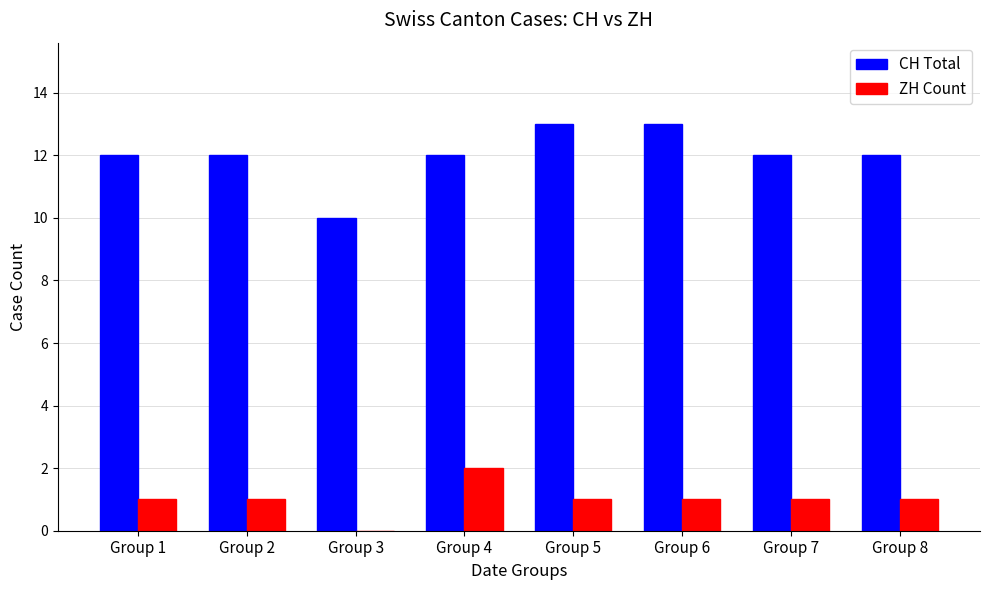

Which series has the largest total across all categories?

CH Total